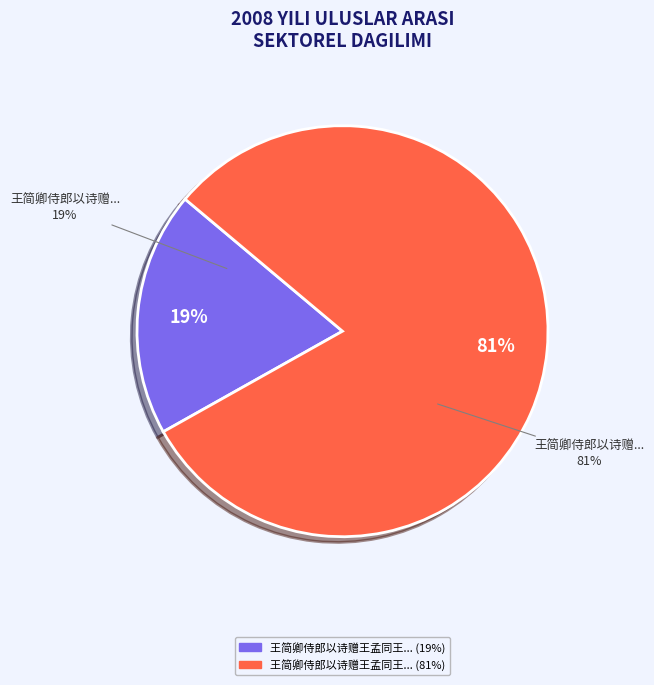

True or false: 王简卿侍郎以诗赠王孟同王成叟之侄也辄亦继 accounts for 19% of the total.

True